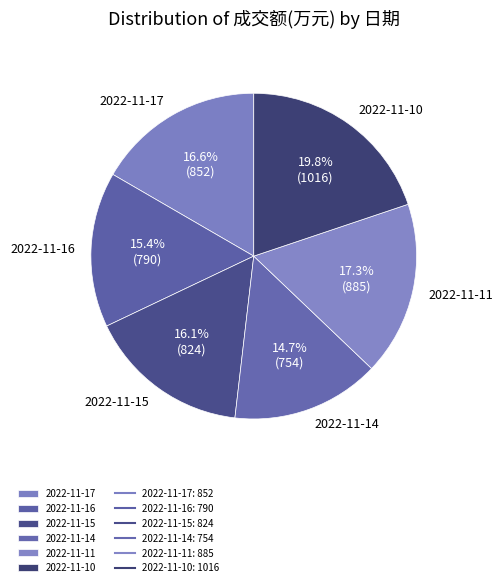

How many slices are in this pie chart?

6